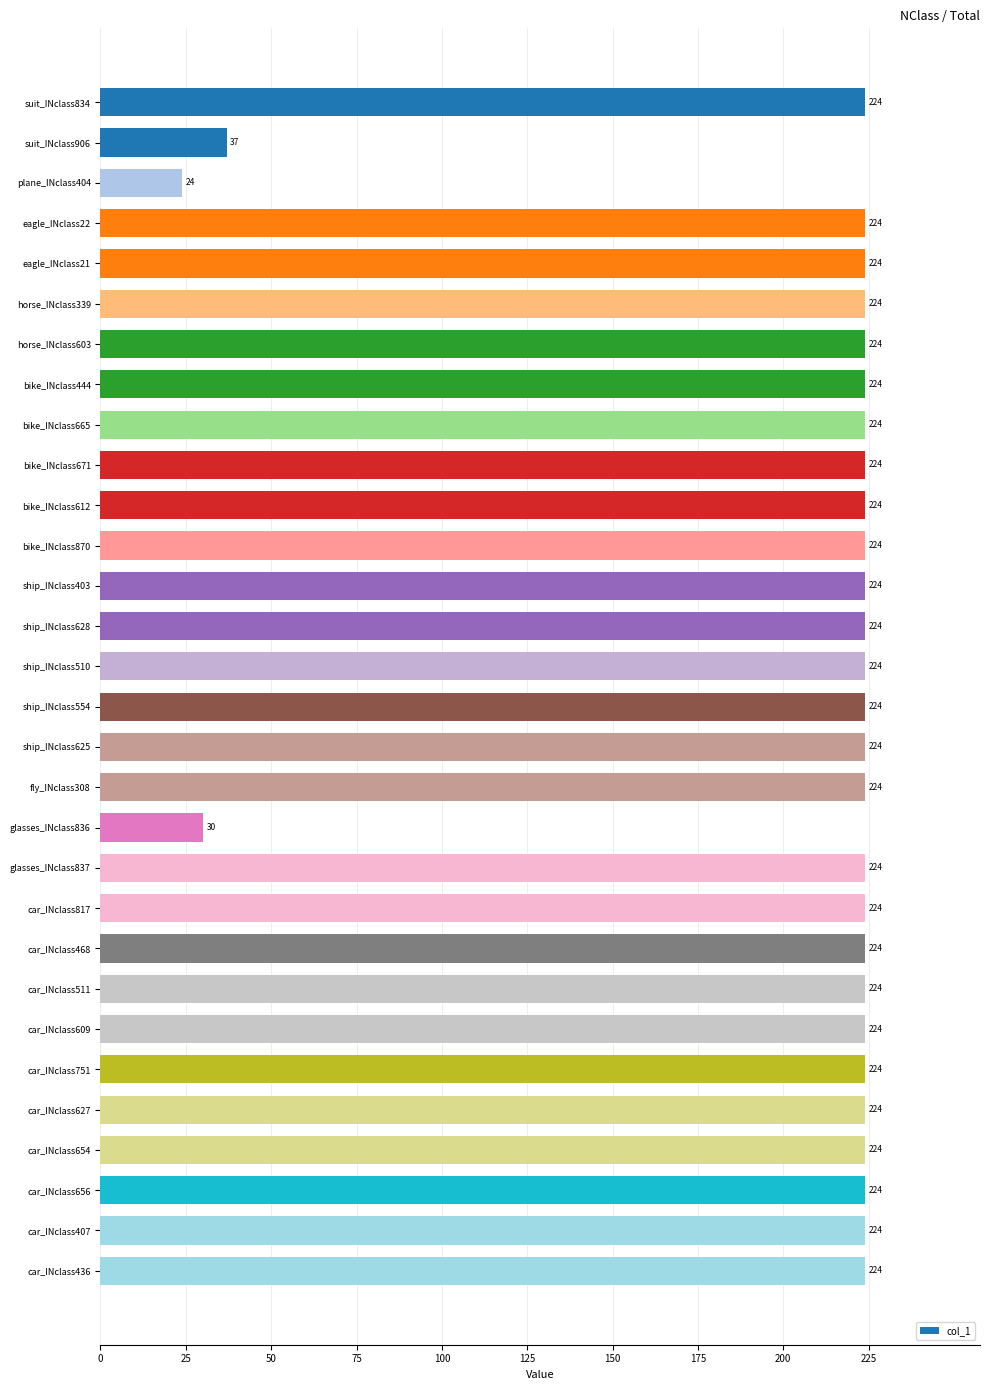

Approximately how many times larger is the value at car_INclass436 compared to bike_INclass671?

1.0